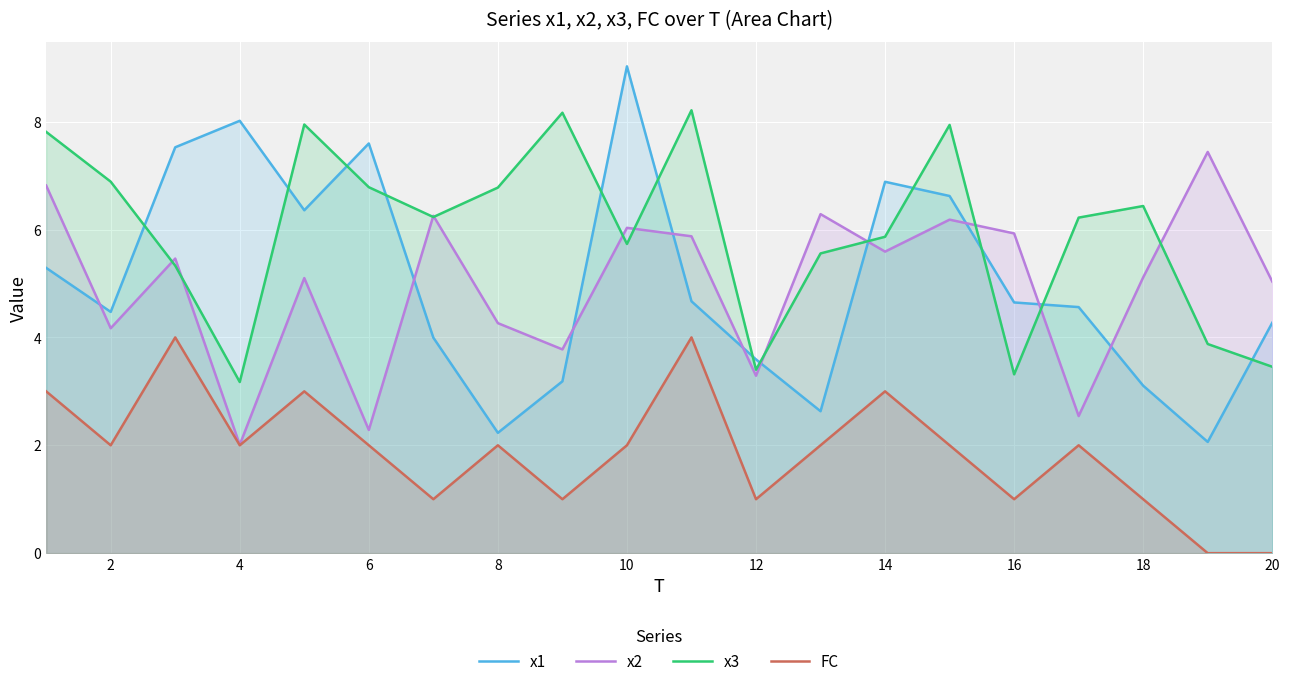

The FC series shows 0.2 at 12. True or false?

False